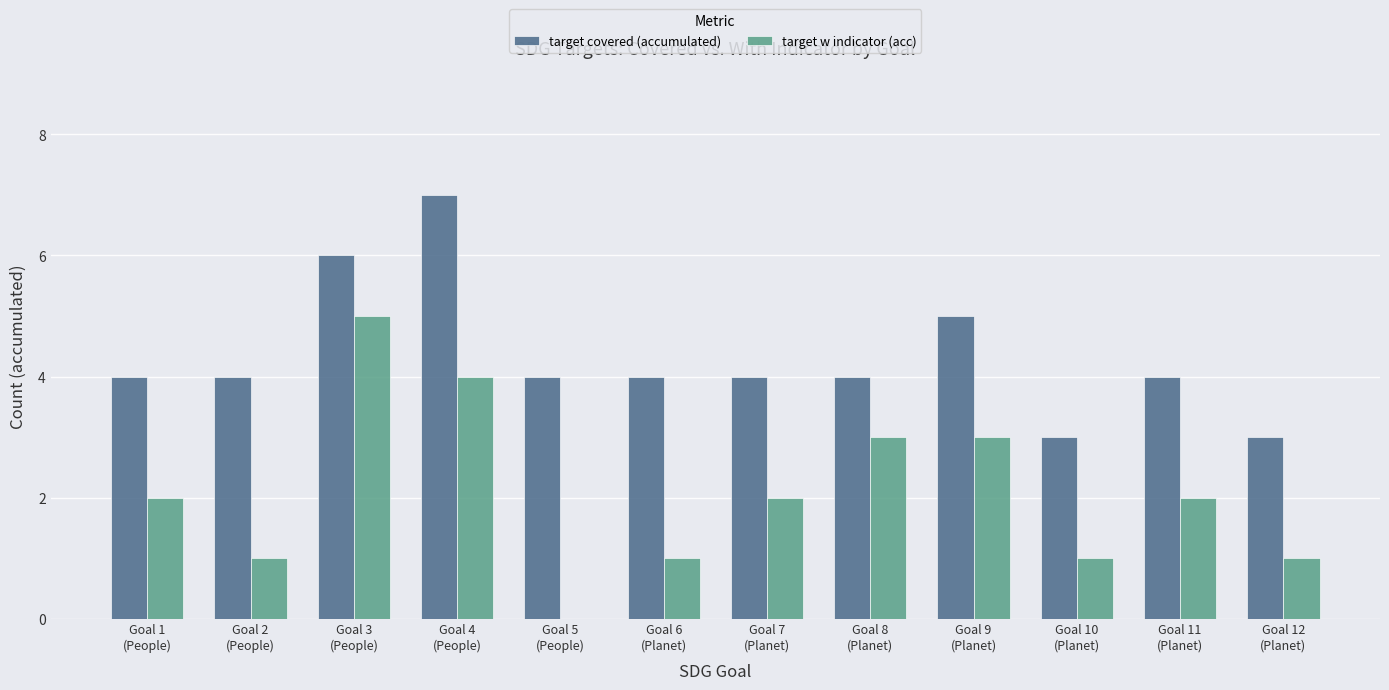

What is the sum of all target w indicator (acc) values?

25